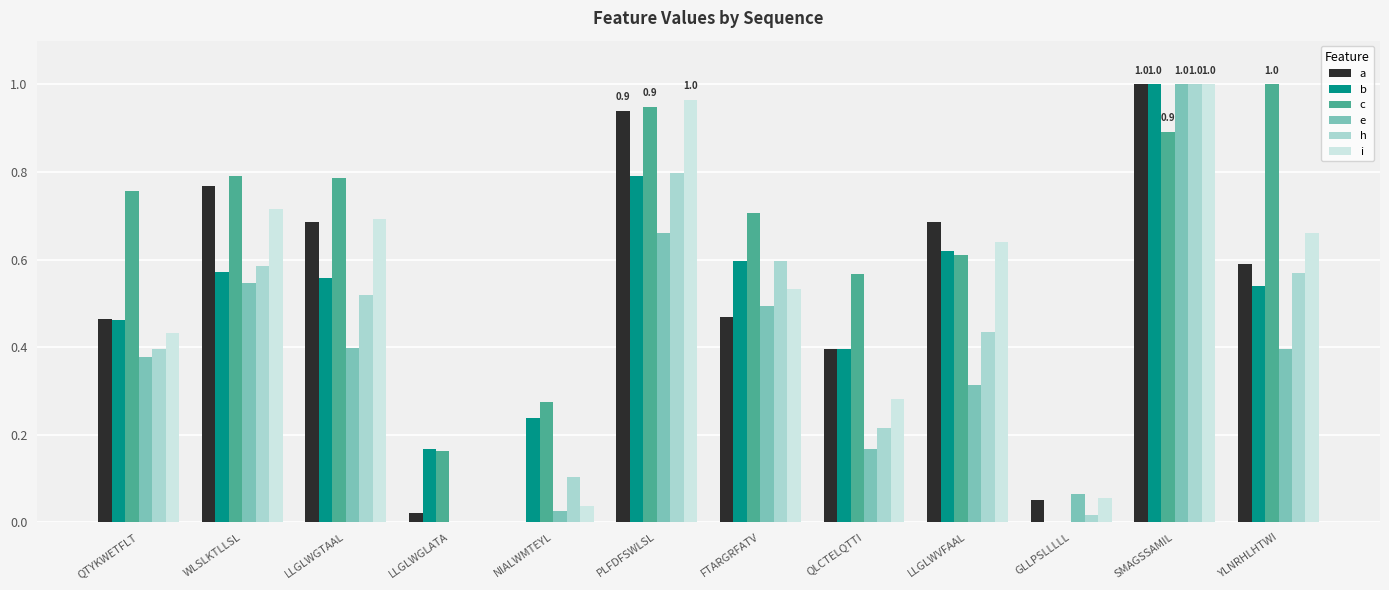

Between QTYKWETFLT and SMAGSSAMIL, which series saw the biggest shift?

e